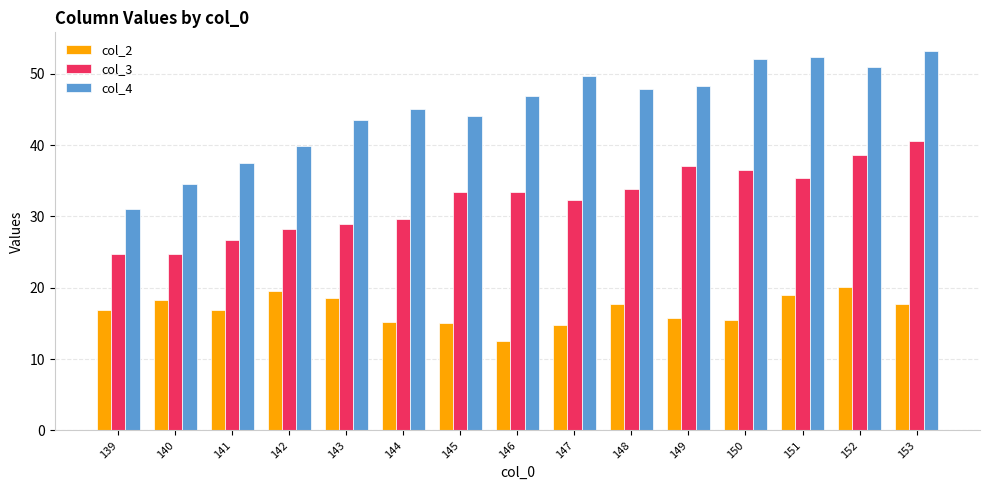

Which category has the lowest value in the col_4 series?

139